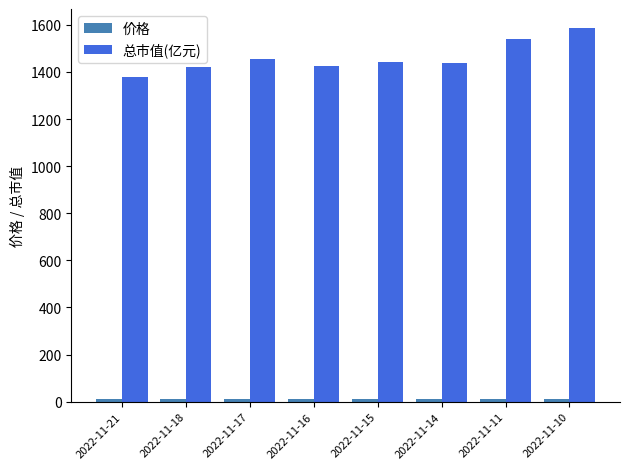

The value of 总市值(亿元) at 2022-11-11 is 2234.4. True or false?

False